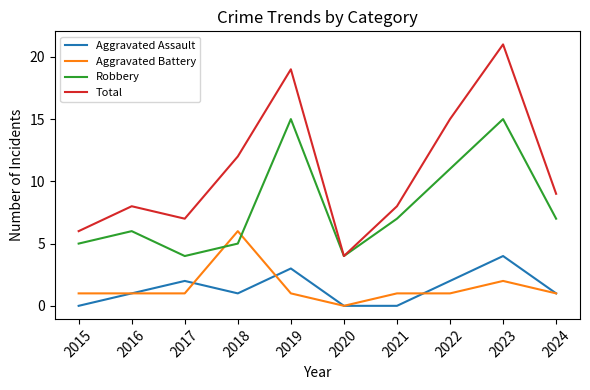

Rank the series by their maximum value, from highest to lowest.

Total, Robbery, Aggravated Battery, Aggravated Assault